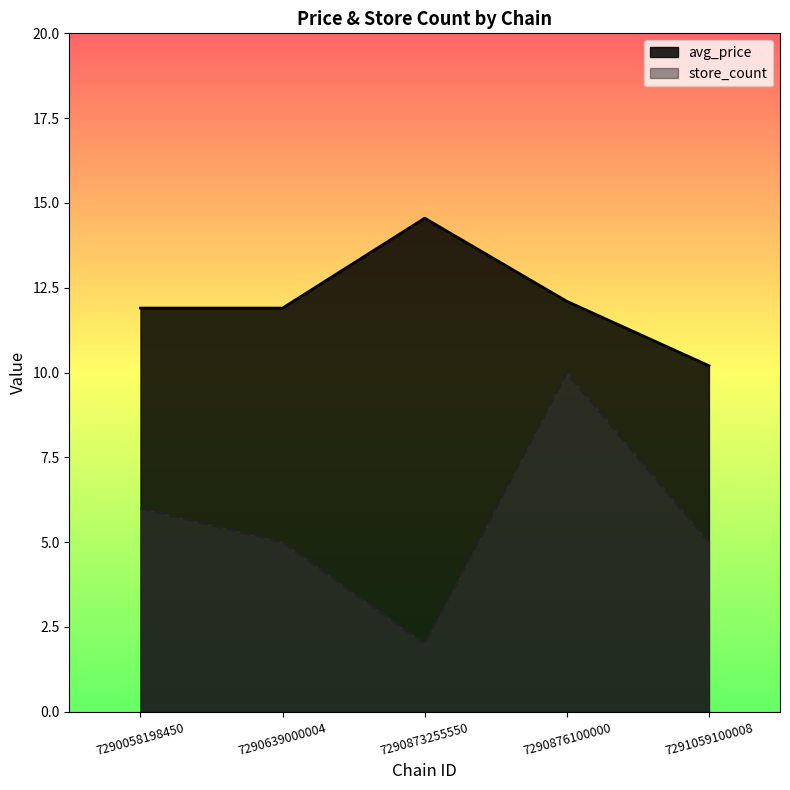

What is the difference between the highest and lowest values at 7290876100000?

2.1